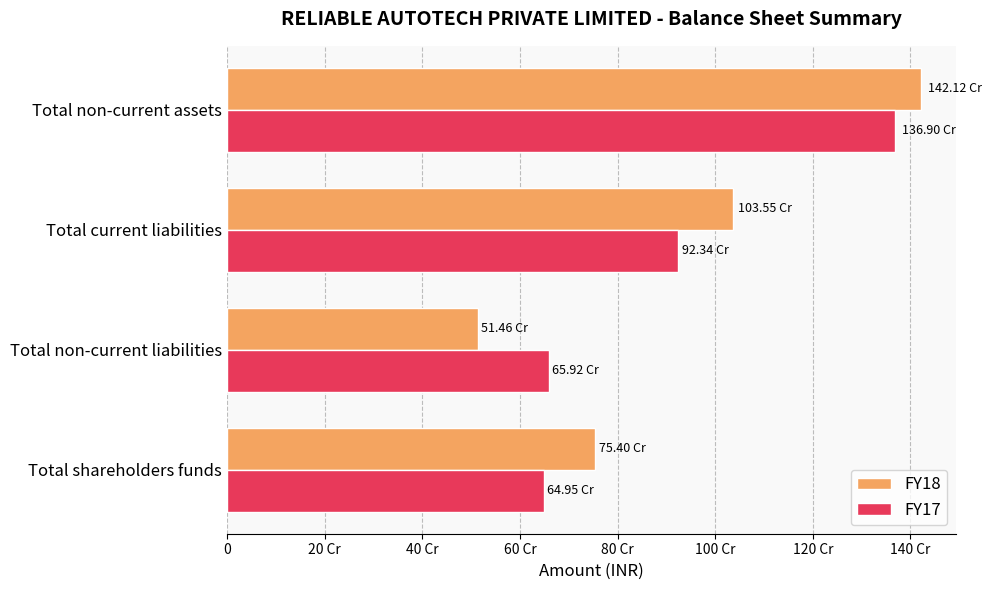

What are all the series names shown in the legend?

FY18, FY17